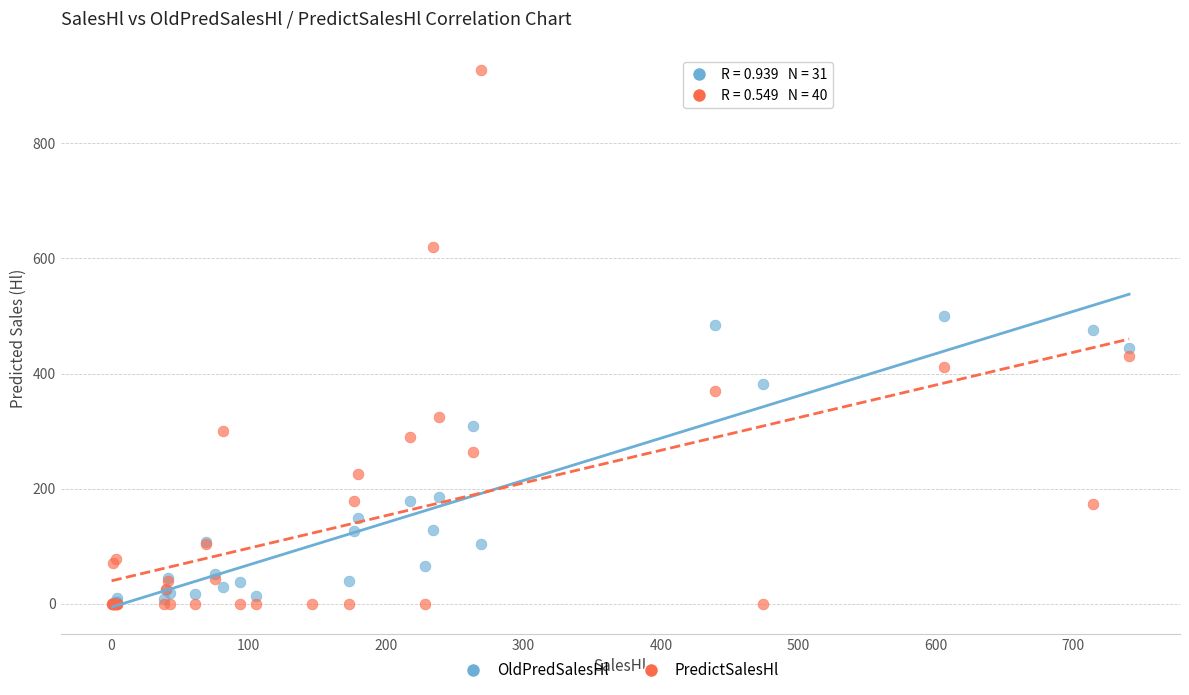

What are all the series names shown in the legend?

OldPredSalesHl, PredictSalesHl